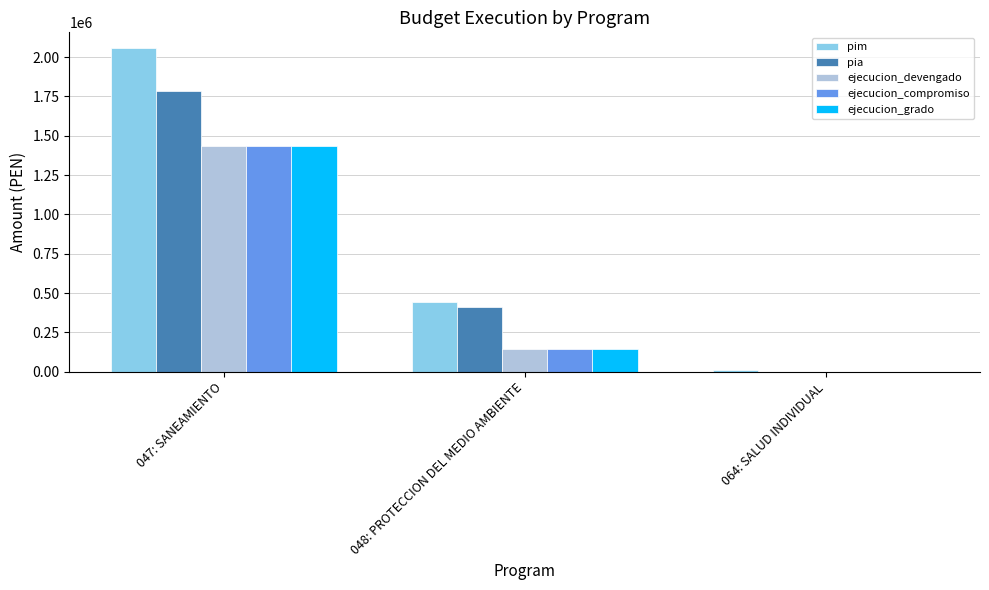

Are the bars grouped side by side (vs. stacked)?

Yes